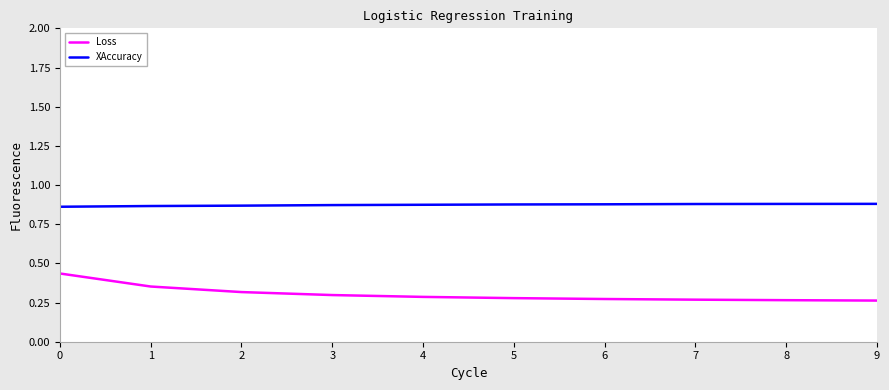

Which series has the largest total across all categories?

XAccuracy